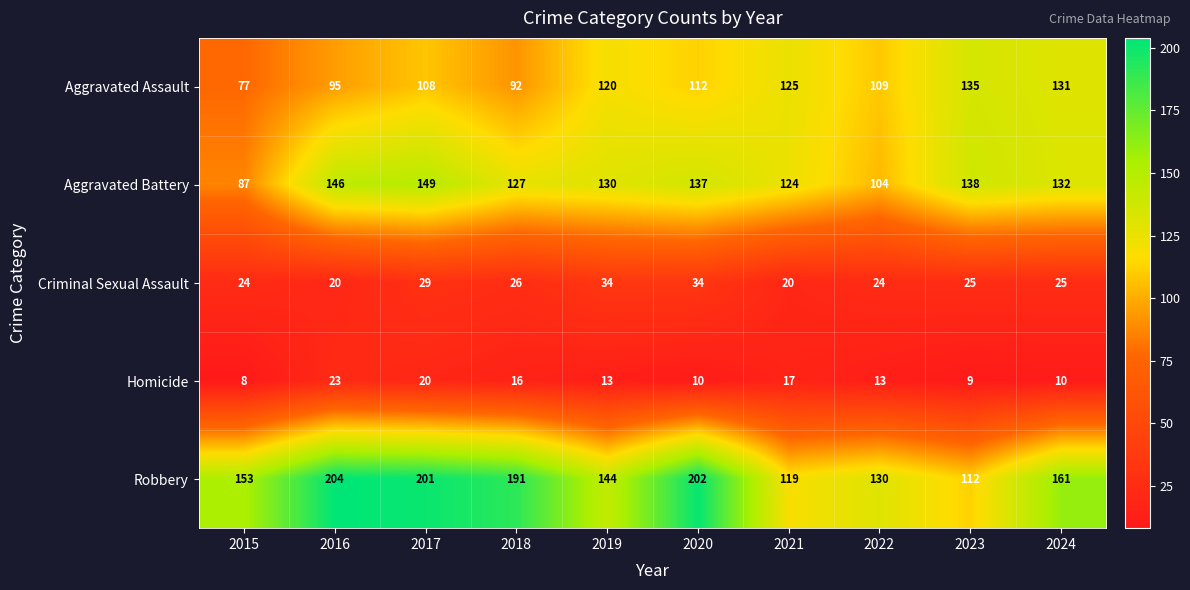

What is the average value of the Aggravated Battery series?

127